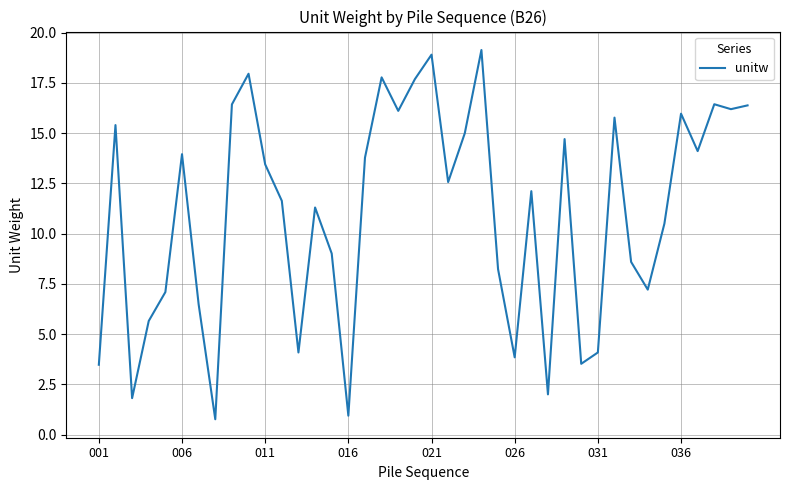

What is the difference between the maximum and minimum values?

18.4